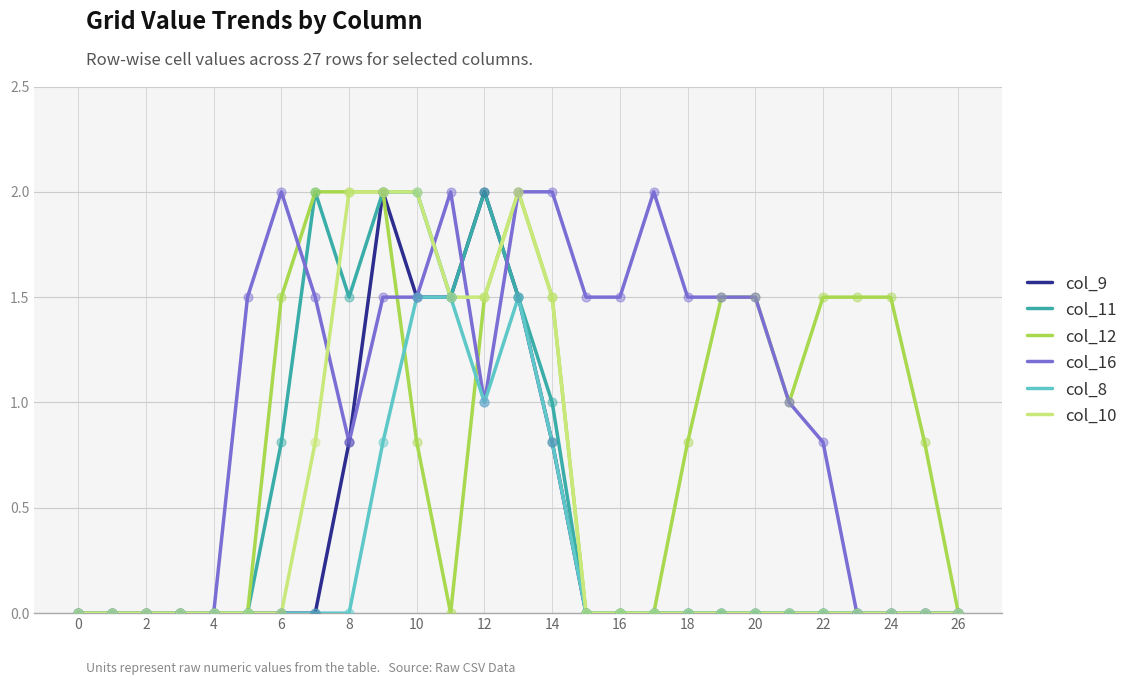

What is the highest value of the col_12 series?

2.0